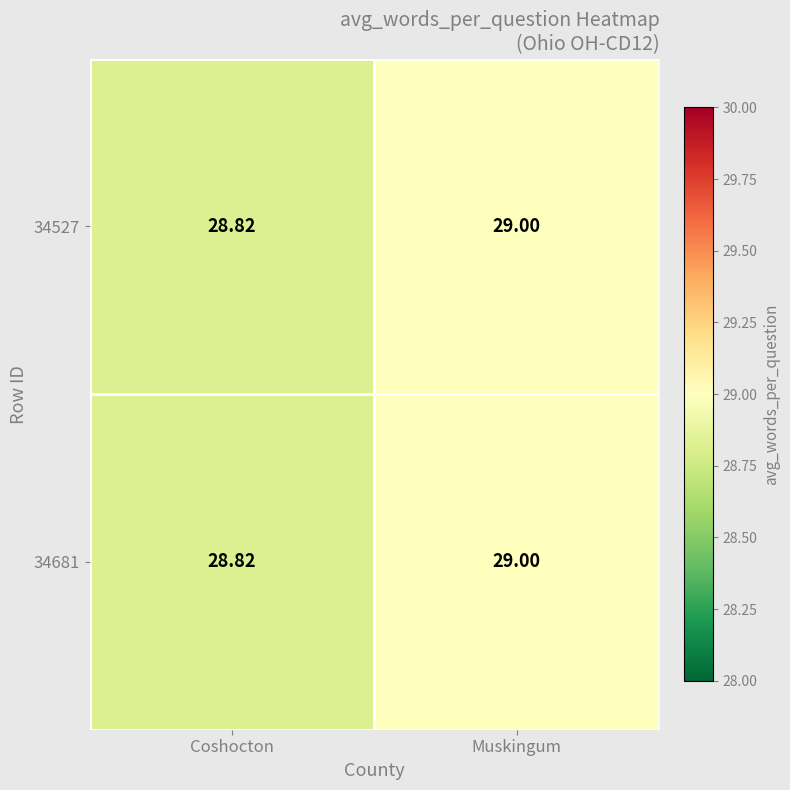

How many categories are shown in the chart?

2